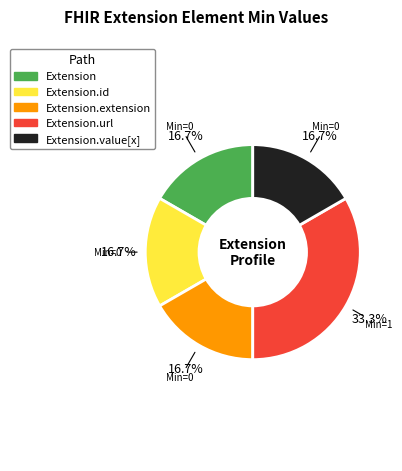

What is the largest slice in the pie chart?

Extension.url